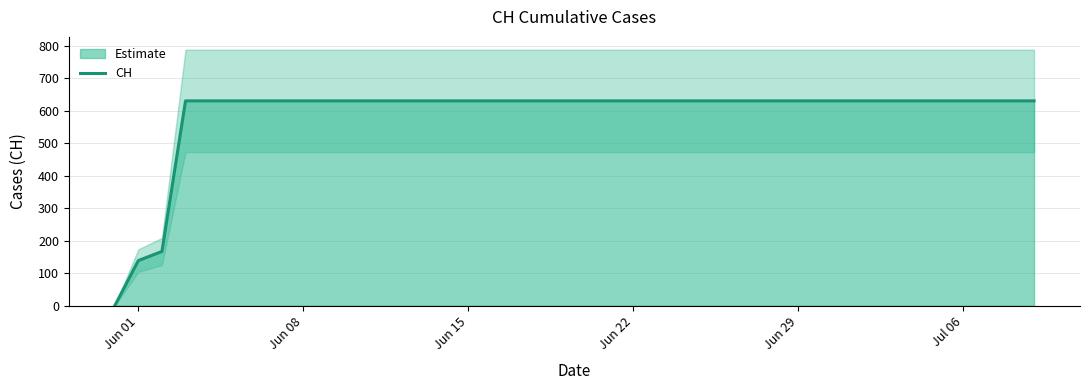

What is the maximum value for CH?

631